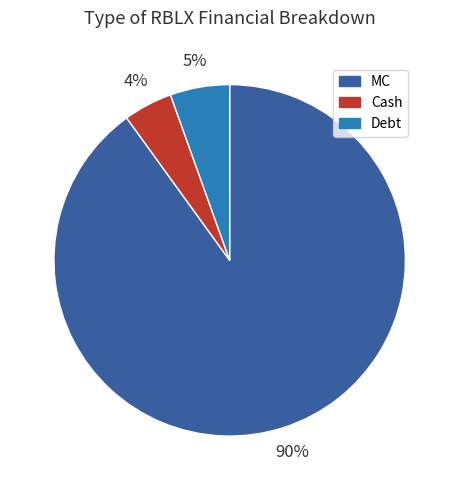

To the nearest percent, what portion does Debt represent?

5%